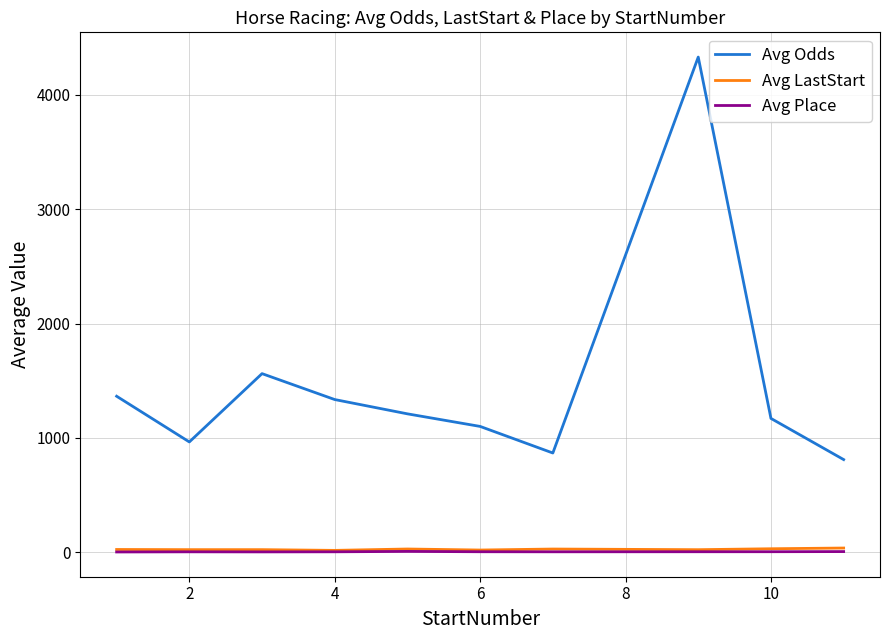

True or false: Avg LastStart and Avg Place intersect in this chart.

False